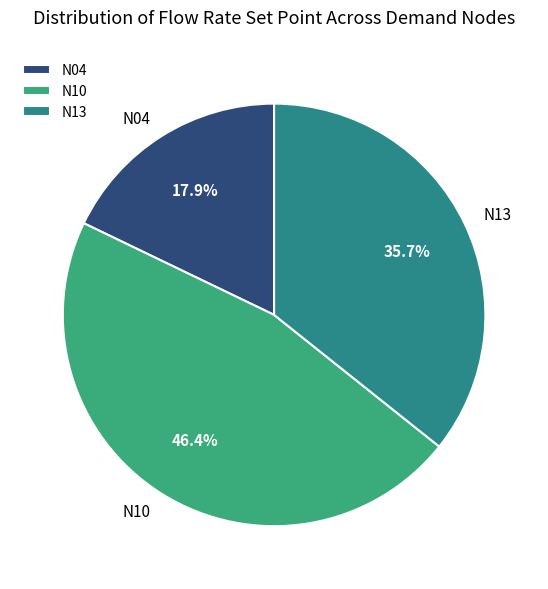

Is N10 the majority of the pie?

No